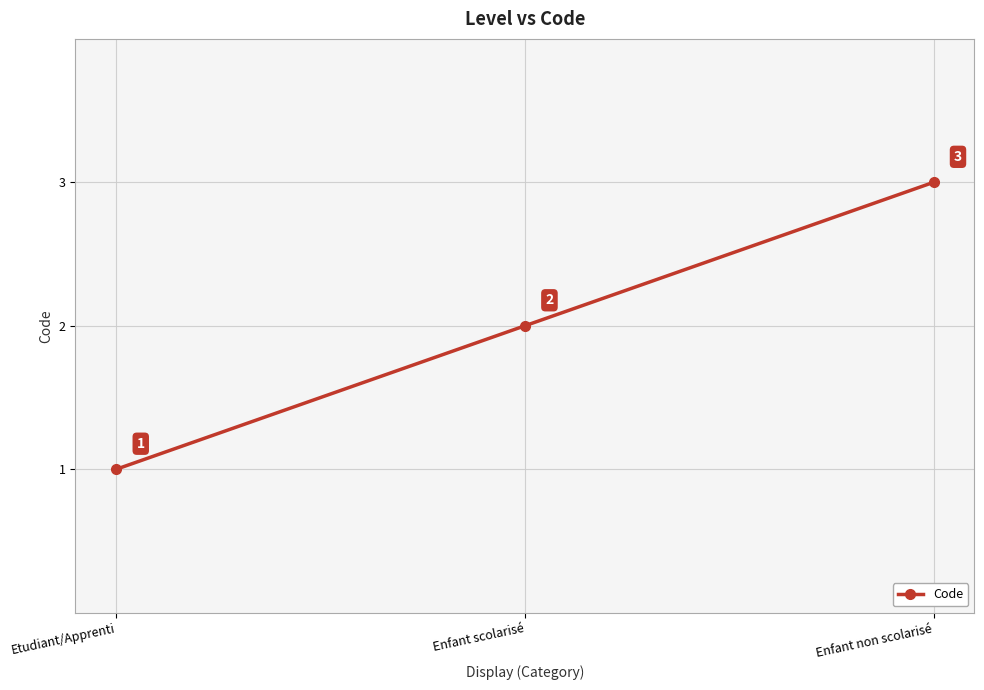

List the labels in order of value, smallest first.

Etudiant/Apprenti, Enfant scolarisé, Enfant non scolarisé